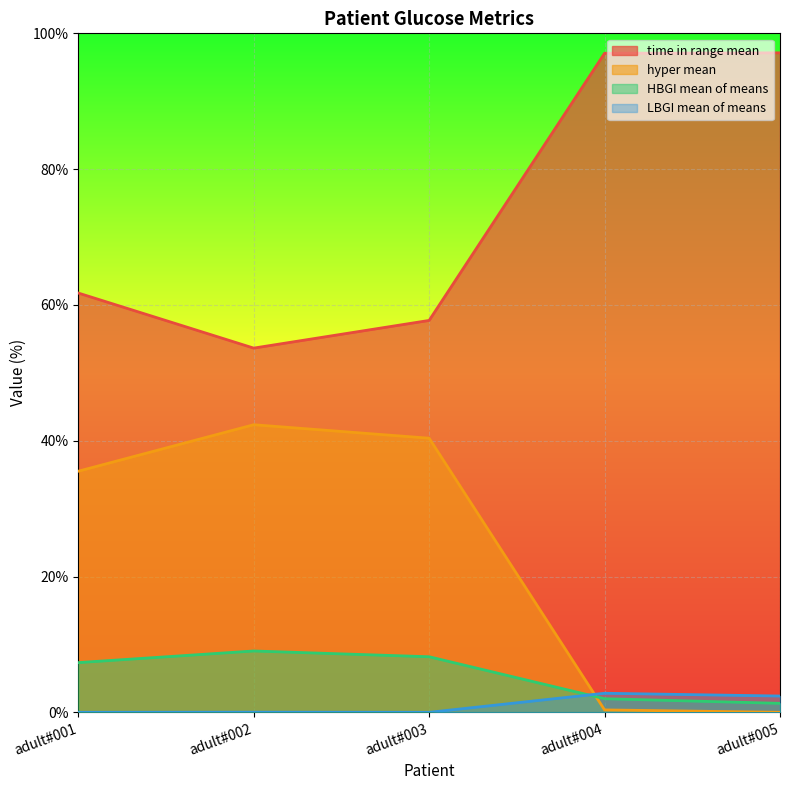

What is the average value of the LBGI mean of means series?

1.0